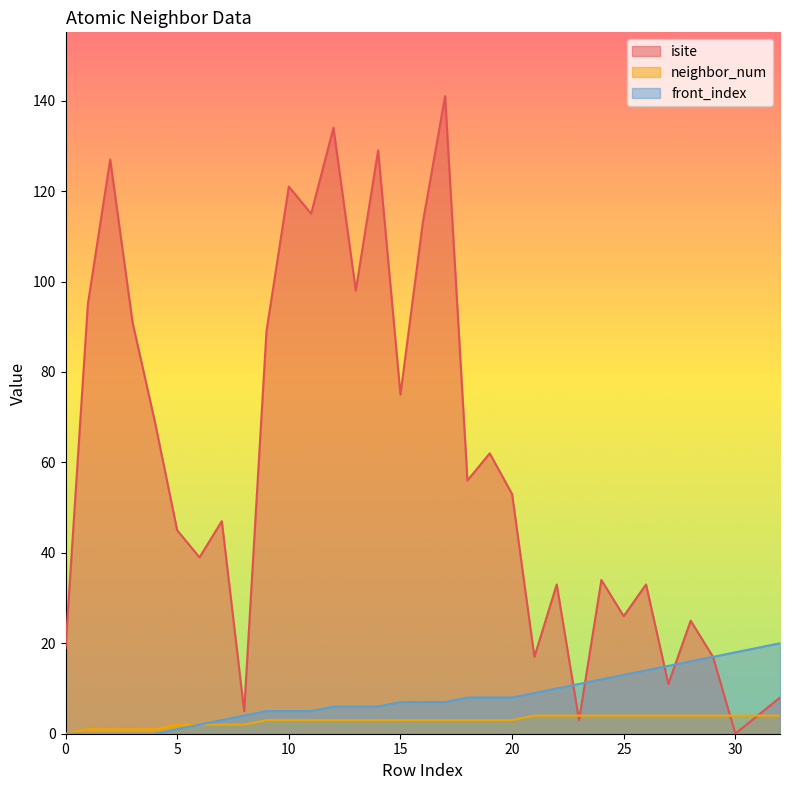

What is the sum of all isite values?

1934